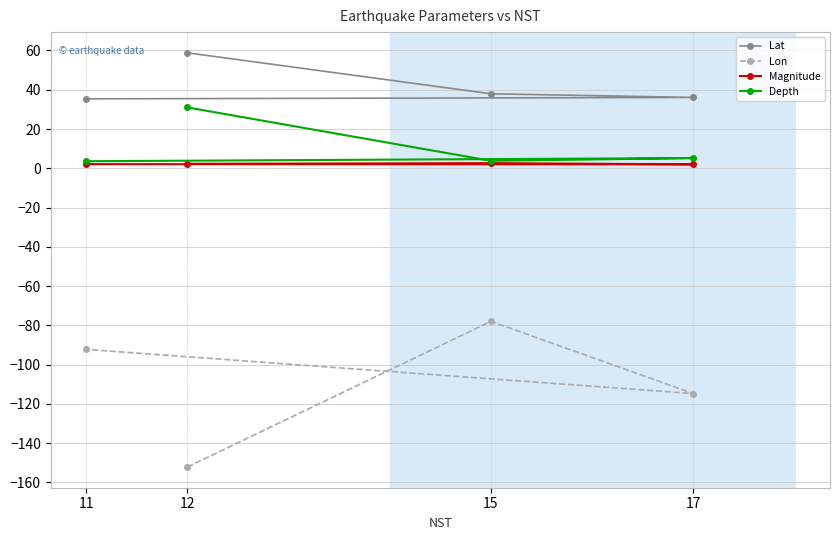

Rank the series by their maximum value, from highest to lowest.

Lat, Depth, Magnitude, Lon